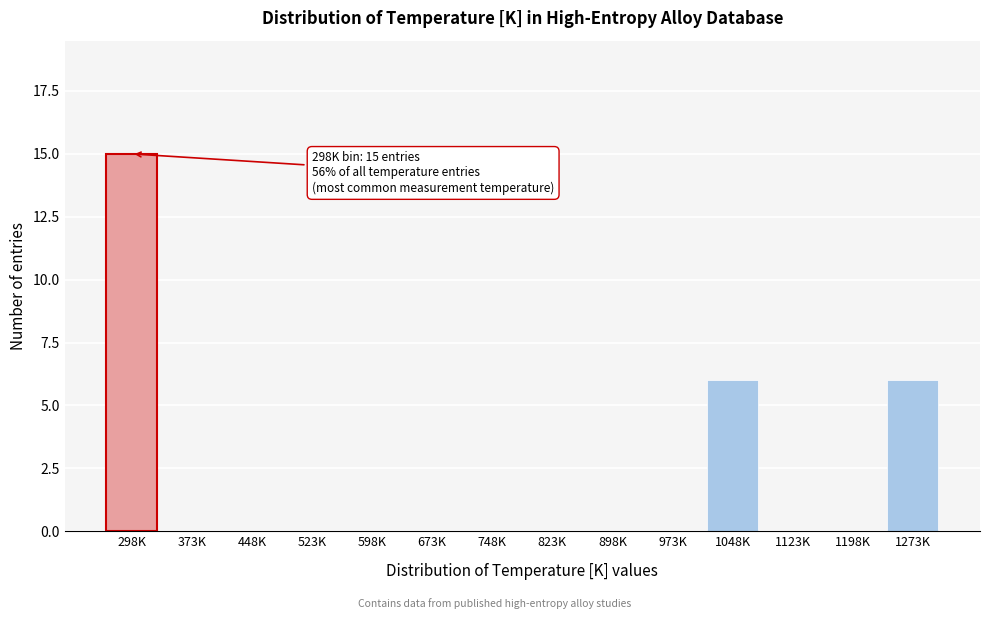

Reading left to right, extract all data points from this chart.

298K=15	373K=0	448K=0	523K=0	598K=0	673K=0	748K=0	823K=0	898K=0	973K=0	1048K=6	1123K=0	1198K=0	1273K=6